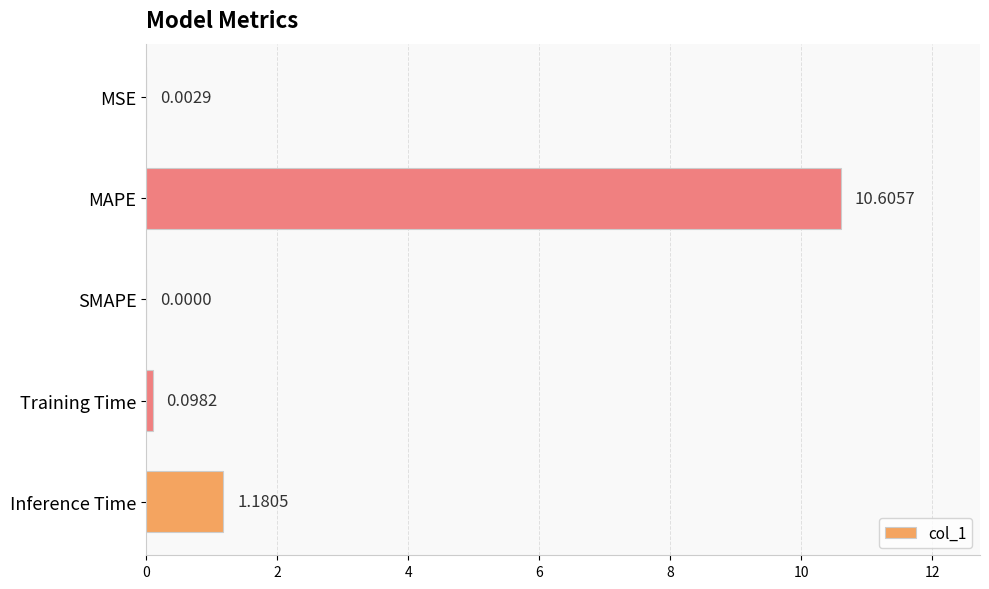

At which label is the value closest to 5?

Inference Time